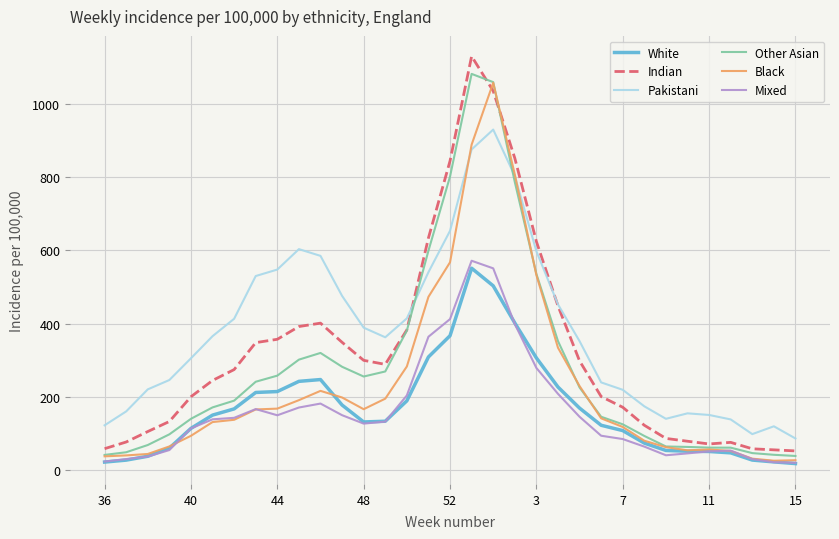

Which series has the largest total across all categories?

Pakistani